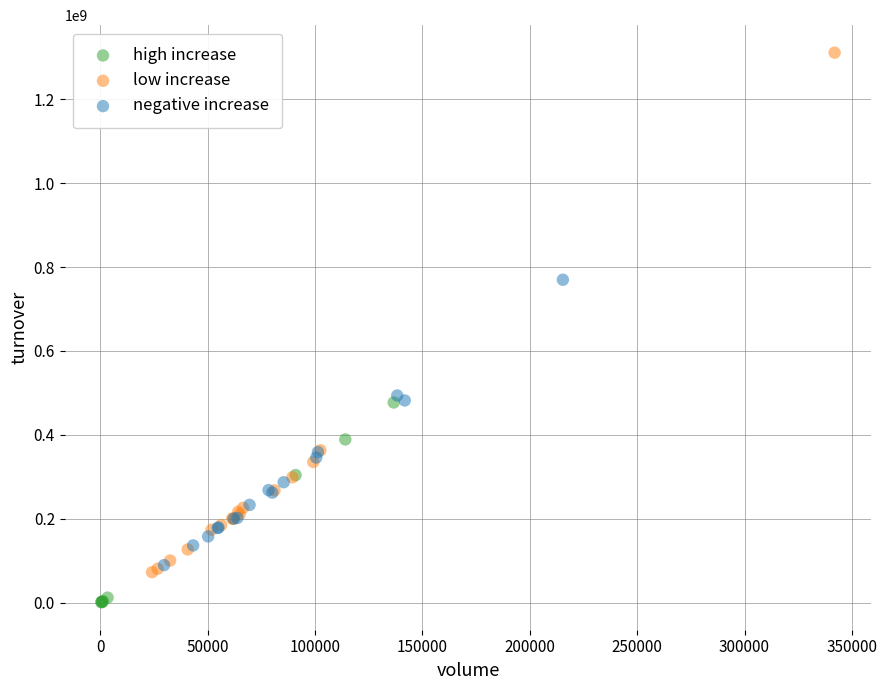

Which series contains the highest Y value?

low increase